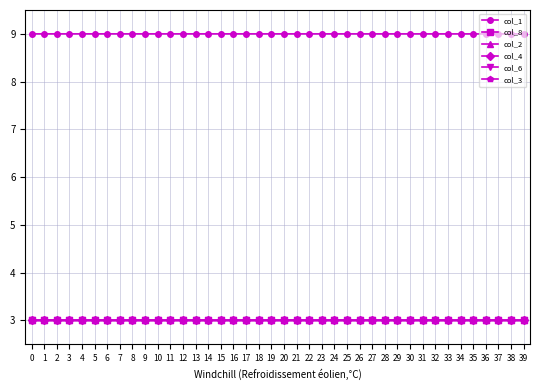

The col_3 series shows 4.7 at 1. True or false?

False